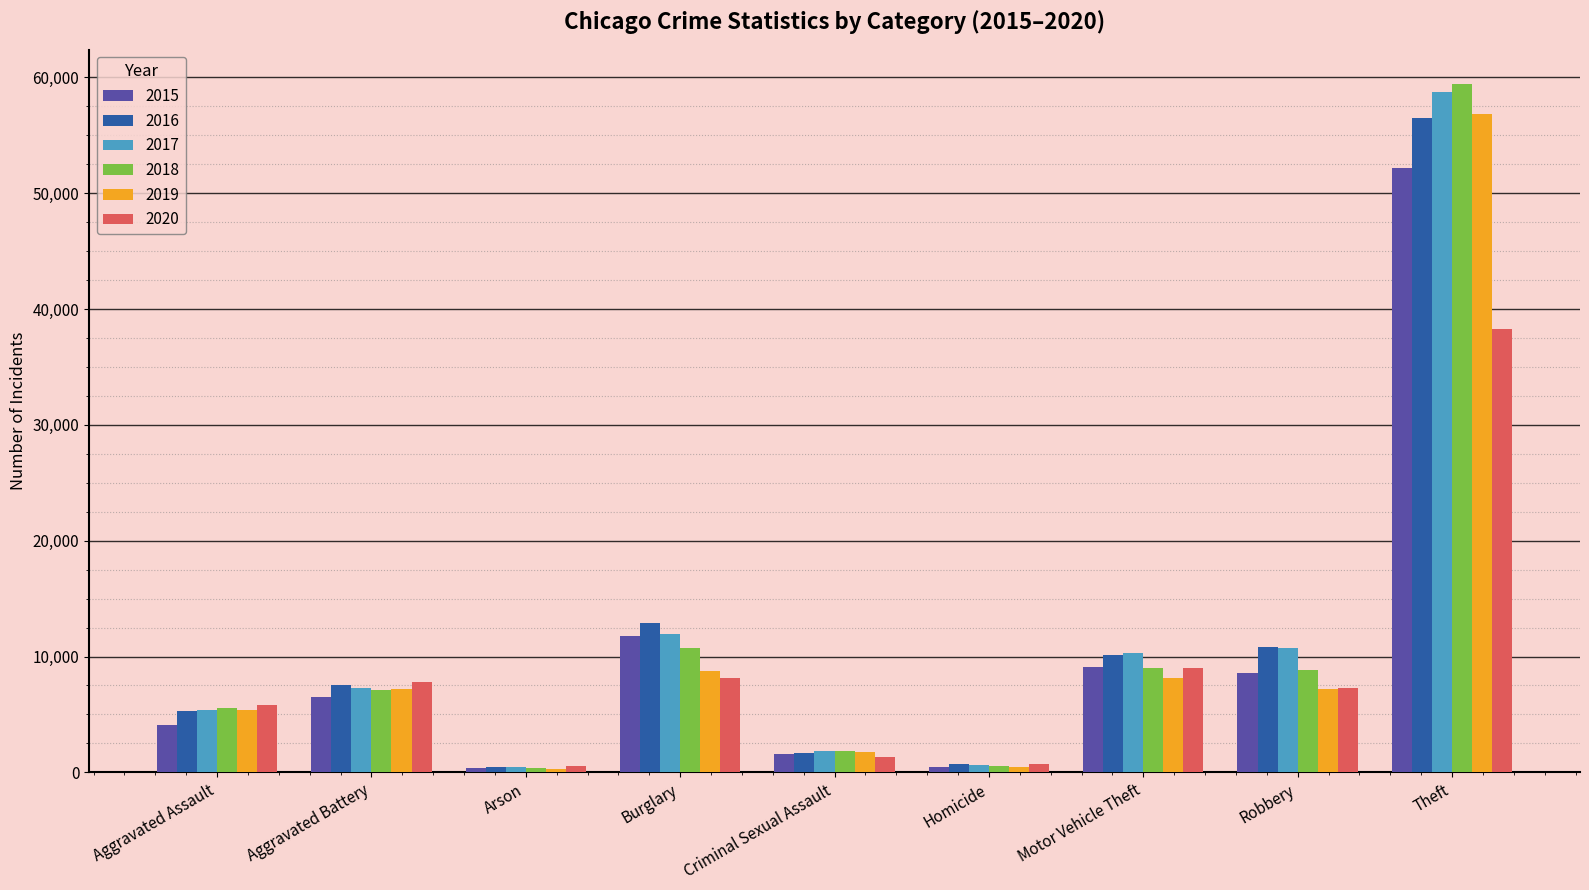

Which category has the highest value across all series?

Theft